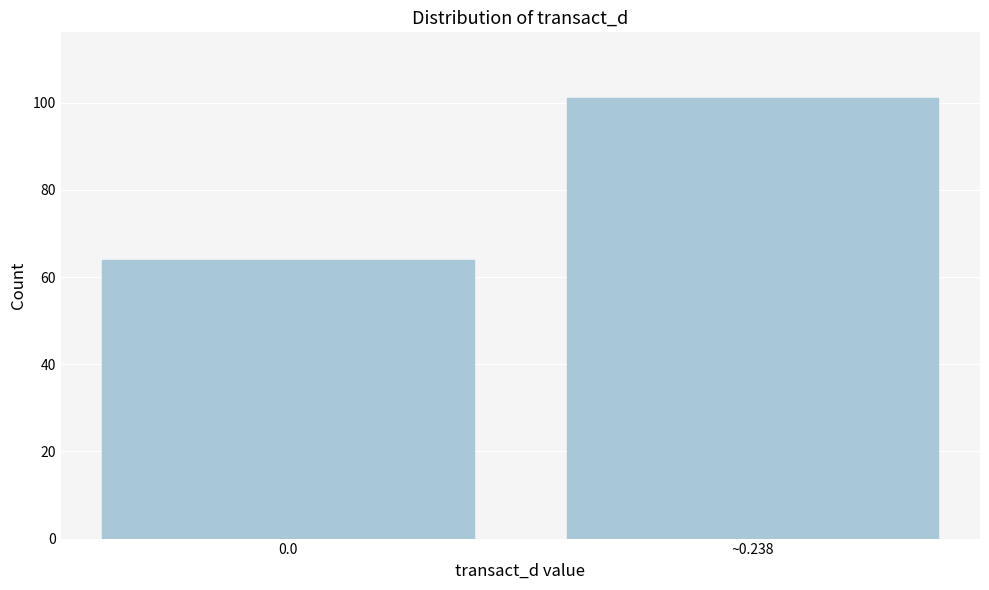

Reading left to right, transcribe all the data shown in this chart.

64	101